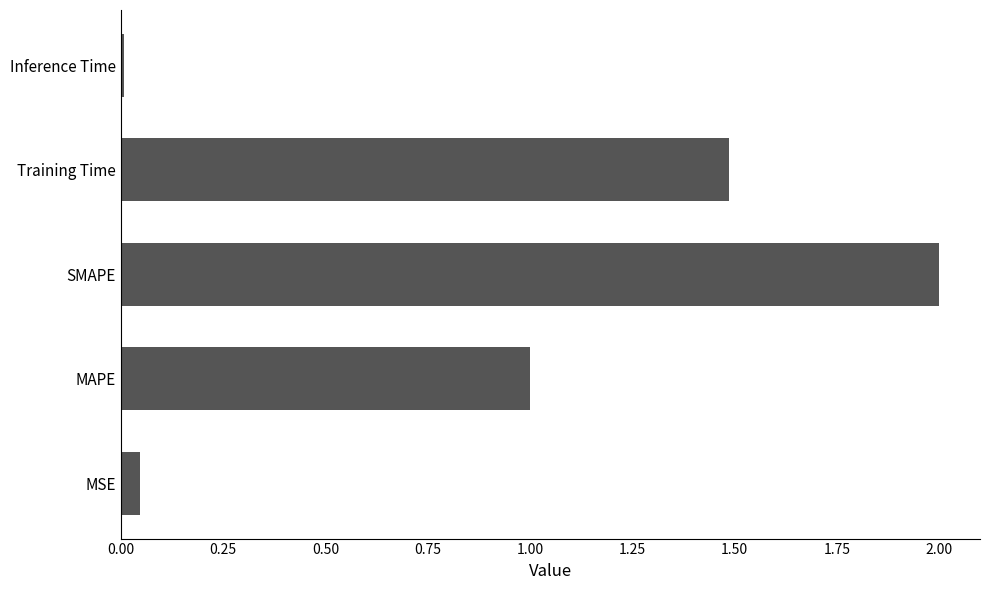

What is the change in value from MSE to Training Time?

+1.4